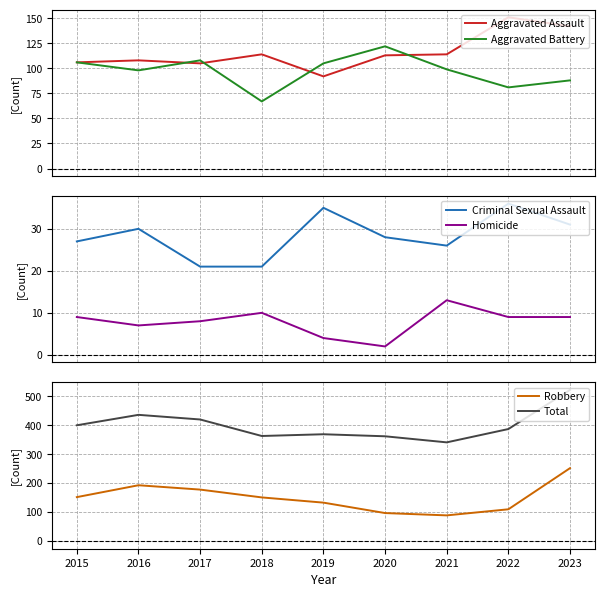

Which series changed the most between 2019 and 2020?

Robbery